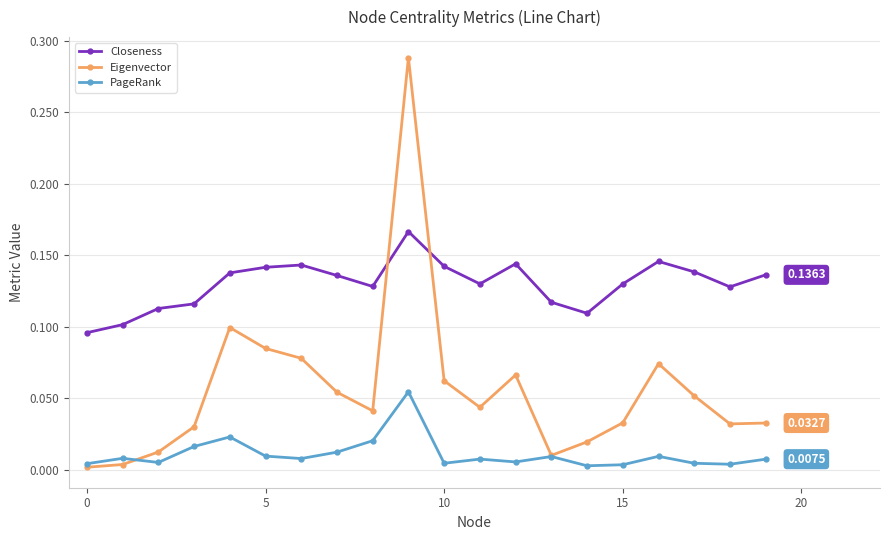

True or false: Closeness and PageRank intersect in this chart.

False